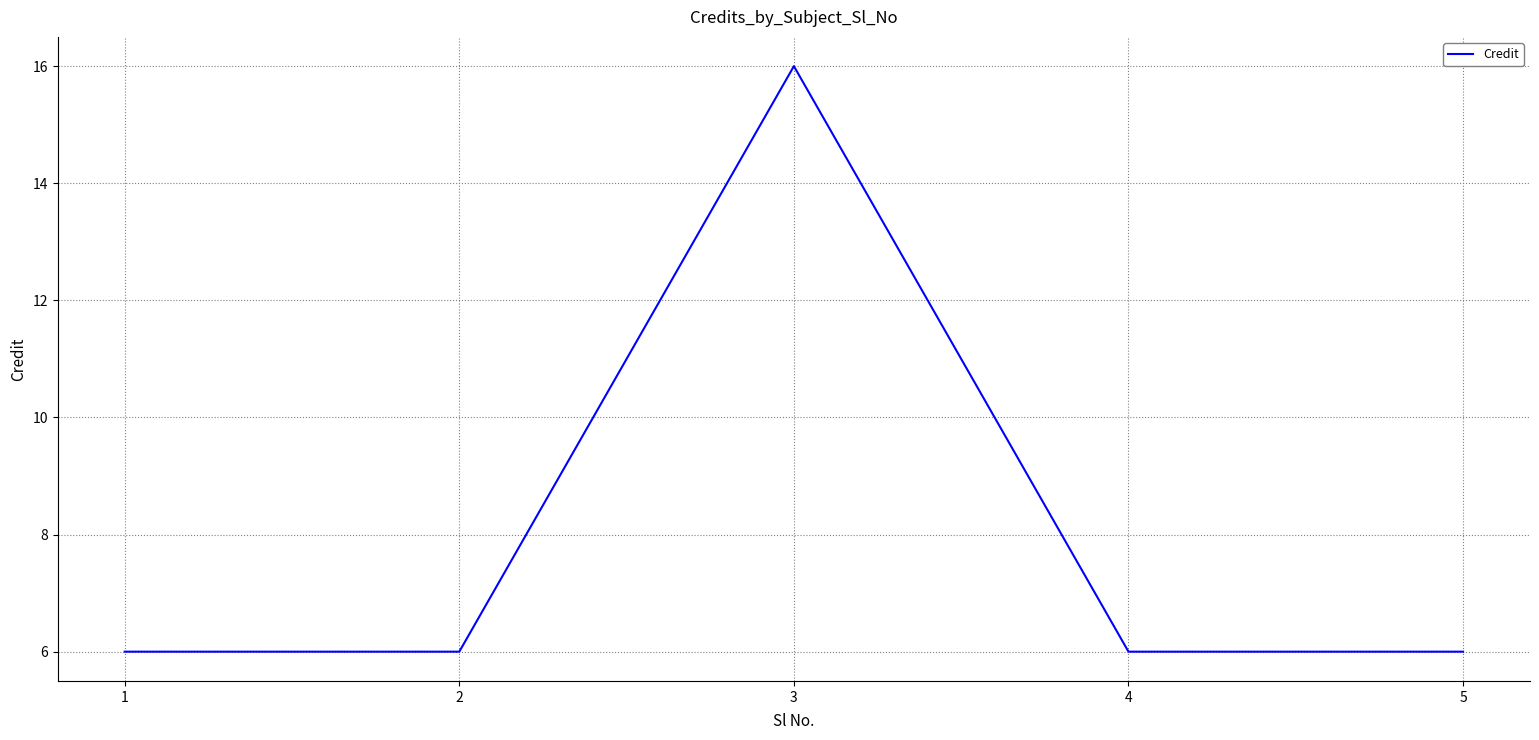

What is the maximum value shown in the chart?

16